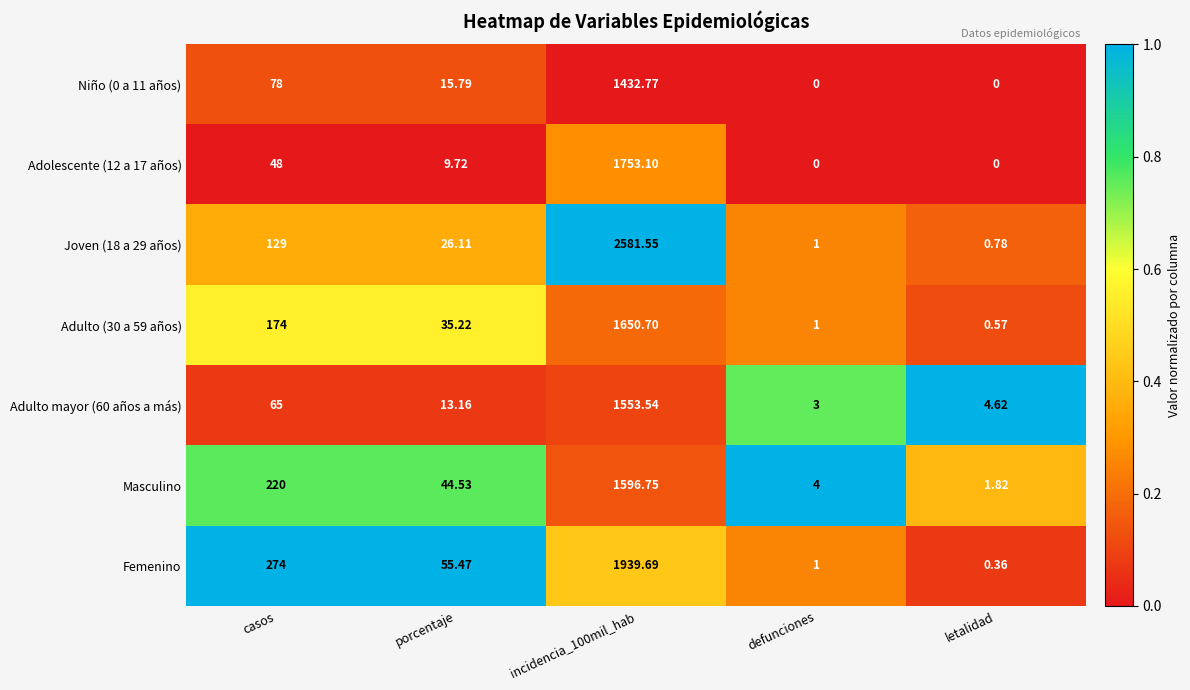

Count the number of data series in this chart.

7